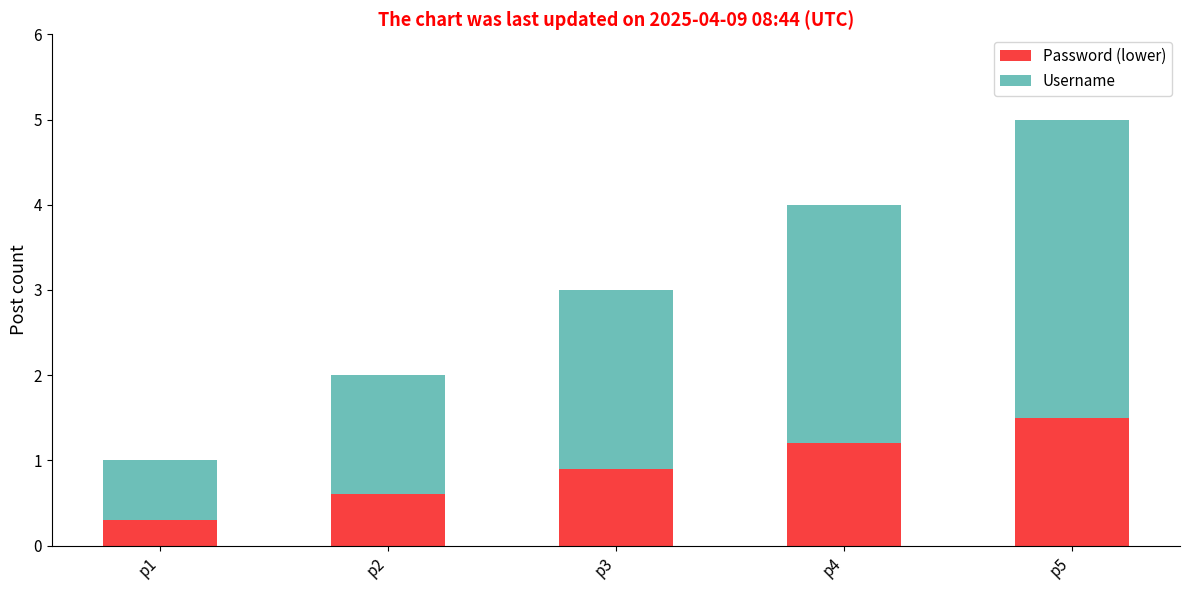

The Password (lower) series shows 0.9 at p2. True or false?

False